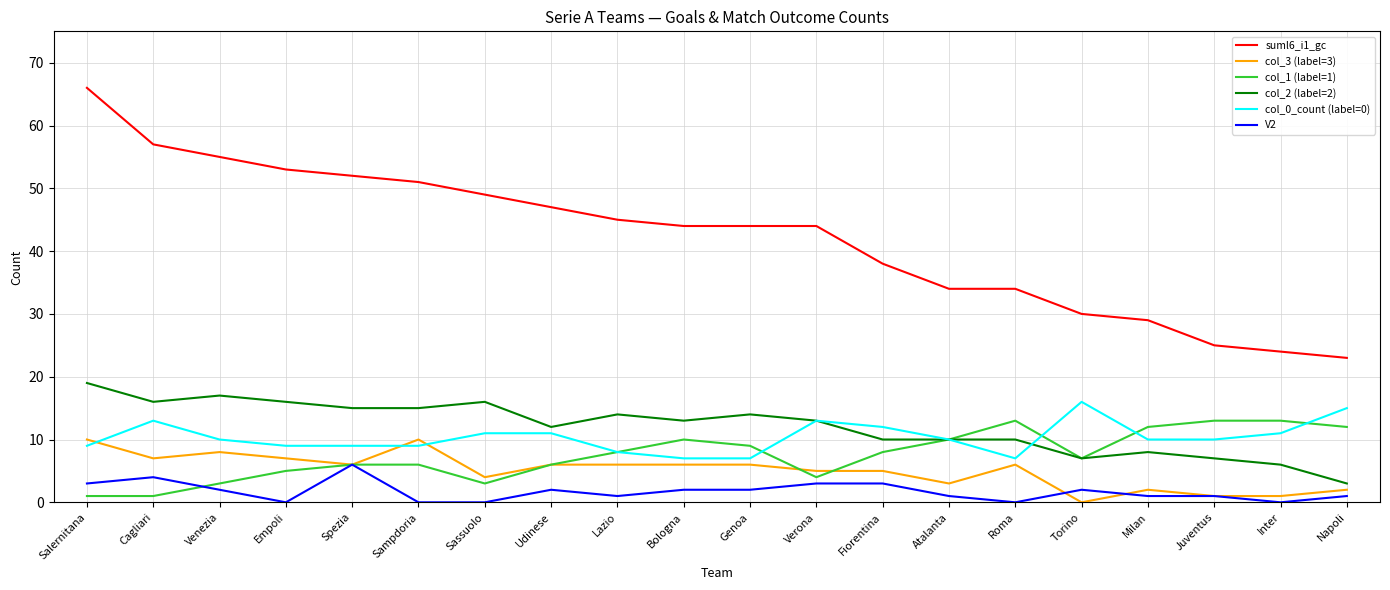

What is the approximate value of col_0_count (label=0) at Fiorentina?

12